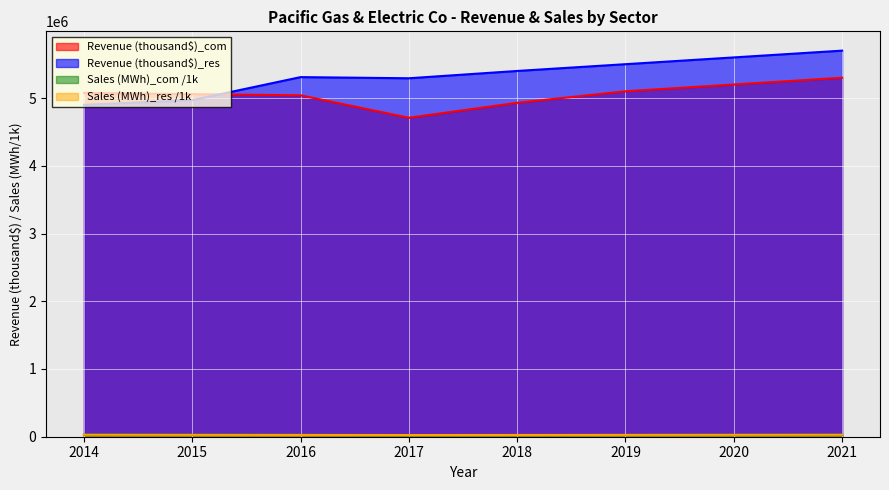

Reading left to right, transcribe all the data shown in this chart.

Revenue (thousand$)_com: 2014=5076272.0	2015=5057946.0	2016=5040563.0	2017=4709015.0	2018=4930000.0	2019=5100000.0	2020=5200000.0	2021=5300000.0
Revenue (thousand$)_res: 2014=4900189.0	2015=4969233.0	2016=5309135.0	2017=5292108.0	2018=5400000.0	2019=5500000.0	2020=5600000.0	2021=5700000.0
Sales (MWh)_com: 2014=28108.0	2015=27109.5	2016=25844.2	2017=22974.6	2018=24000.0	2019=25000.0	2020=26000.0	2021=27000.0
Sales (MWh)_res: 2014=29289.1	2015=27559.0	2016=26623.9	2017=24984.9	2018=26000.0	2019=27000.0	2020=28000.0	2021=29000.0